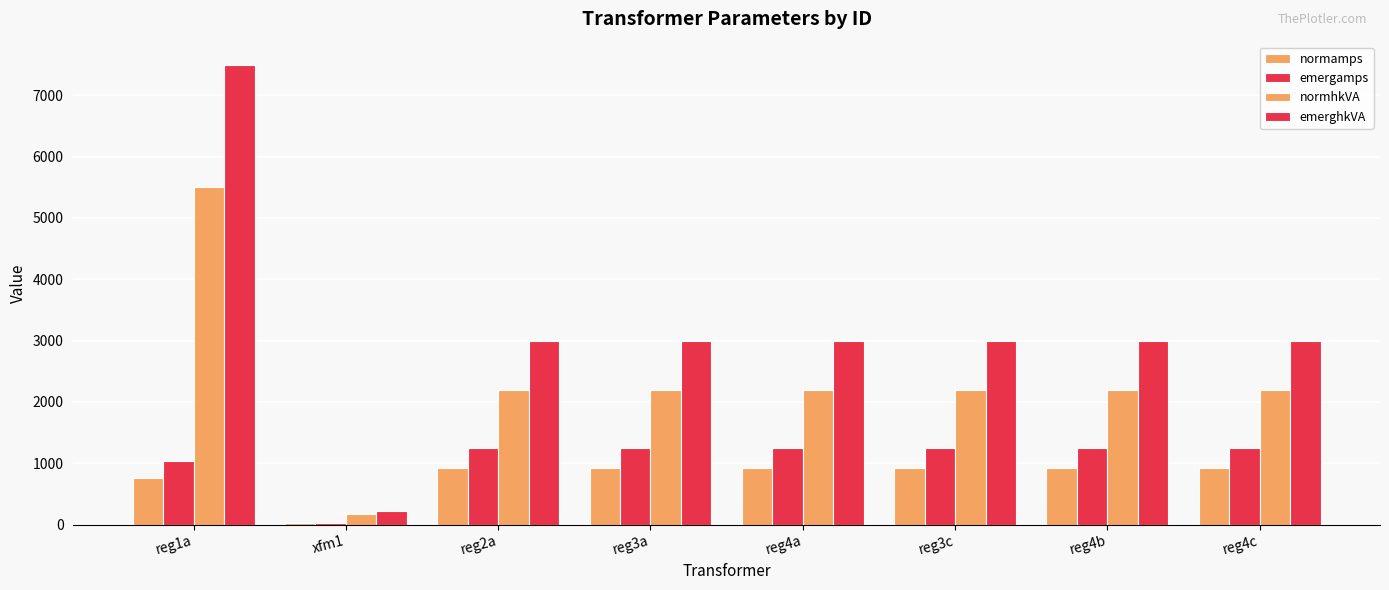

Is it true that emergamps equals 1832.3 at reg3a?

False